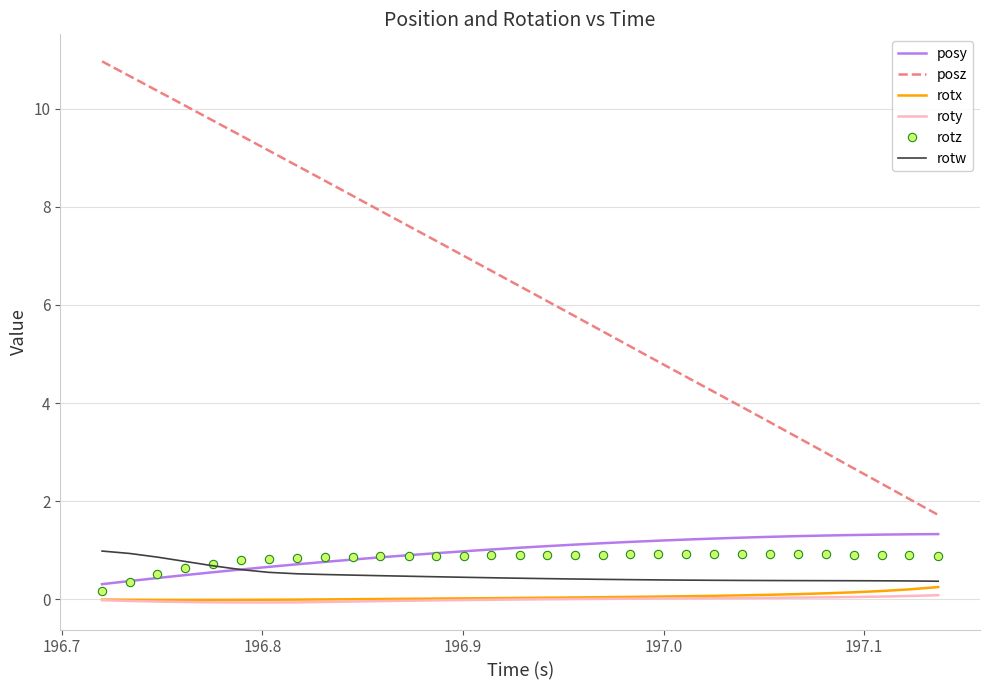

What is the minimum value for rotw?

0.4